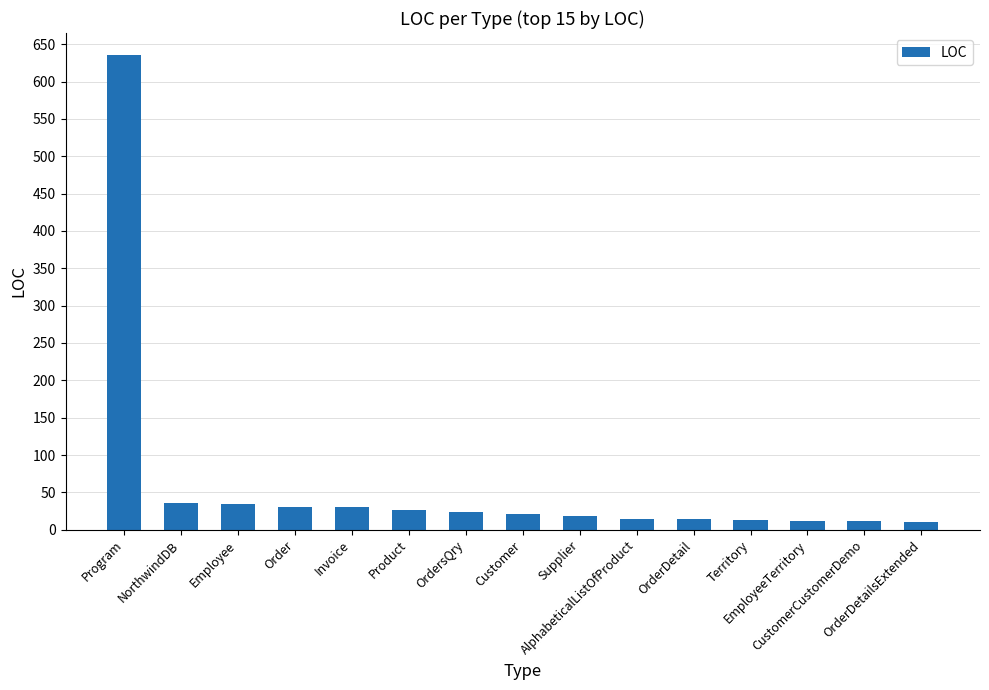

What is the difference between the maximum and second lowest values?

623